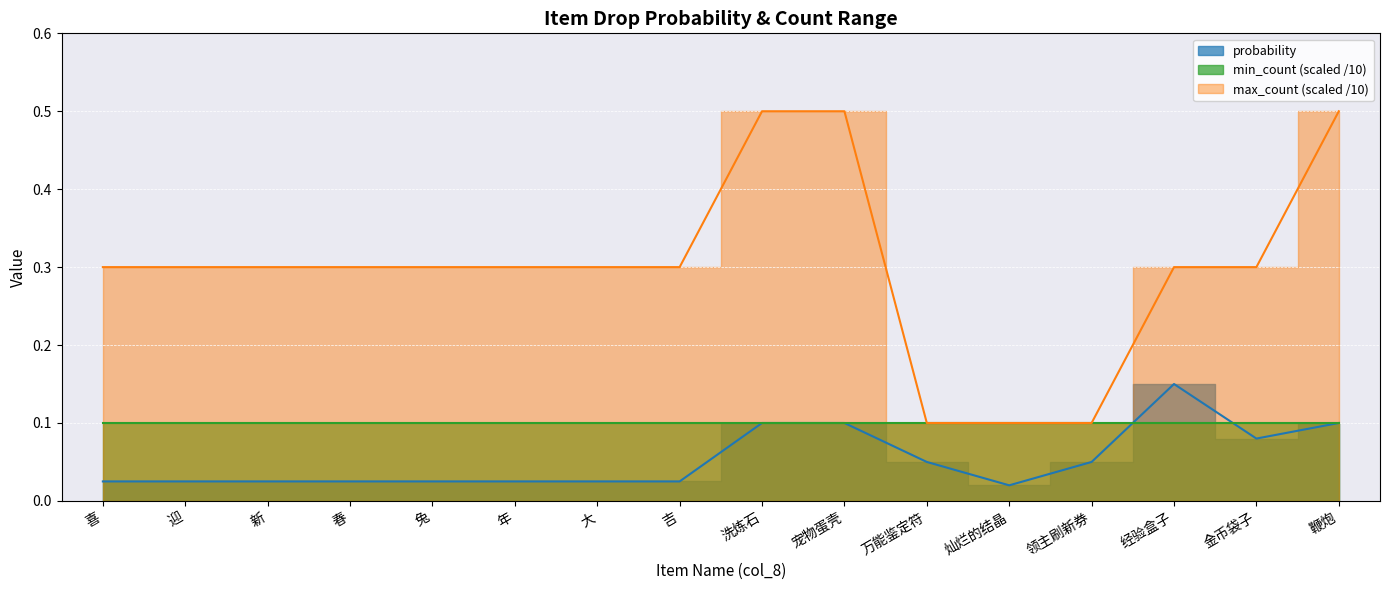

What is the average value of the max_count series?

0.3